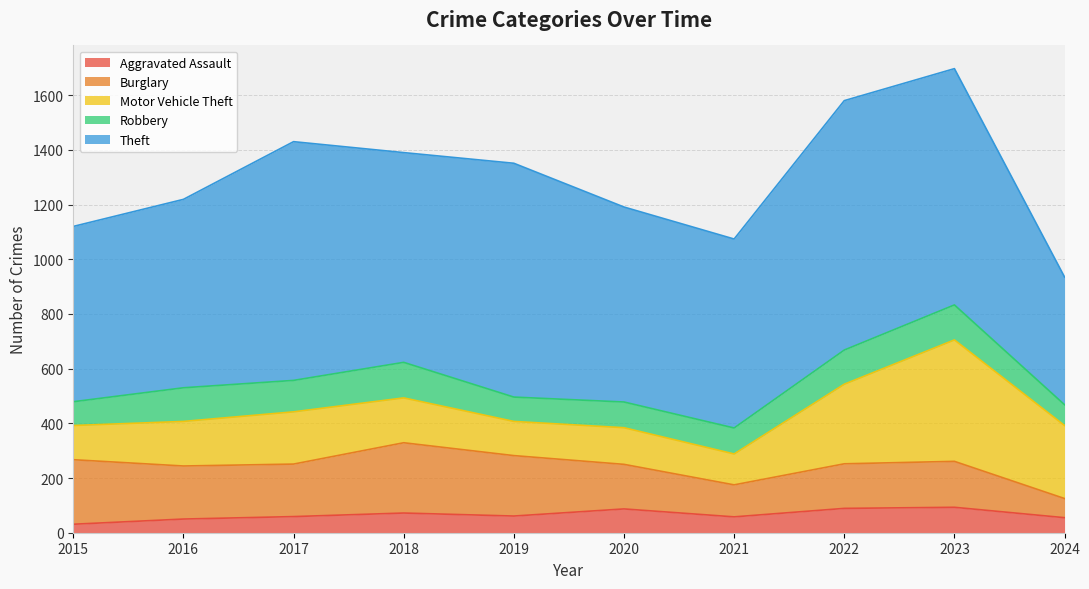

Reading right to left, list all the values displayed in this chart.

Aggravated Assault: 2024=55	2023=93	2022=89	2021=58	2020=87	2019=61	2018=72	2017=59	2016=50	2015=31
Burglary: 2024=70	2023=168	2022=163	2021=117	2020=163	2019=221	2018=257	2017=192	2016=194	2015=236
Motor Vehicle Theft: 2024=267	2023=444	2022=291	2021=113	2020=134	2019=125	2018=164	2017=191	2016=163	2015=125
Robbery: 2024=76	2023=128	2022=125	2021=95	2020=94	2019=89	2018=130	2017=115	2016=123	2015=87
Theft: 2024=467	2023=864	2022=912	2021=691	2020=713	2019=855	2018=767	2017=873	2016=689	2015=641